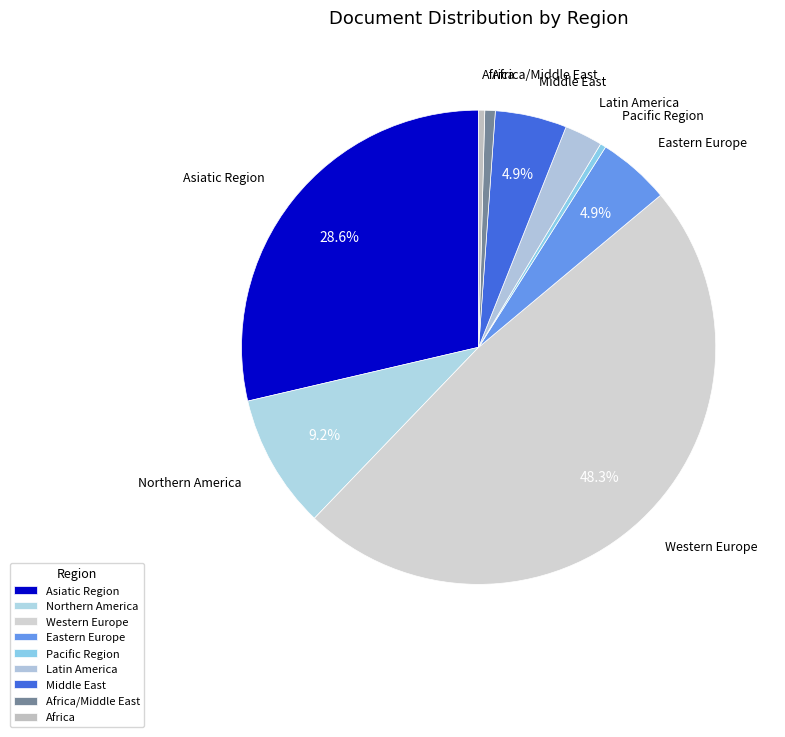

Is it true that Latin America is 3% of the pie?

True